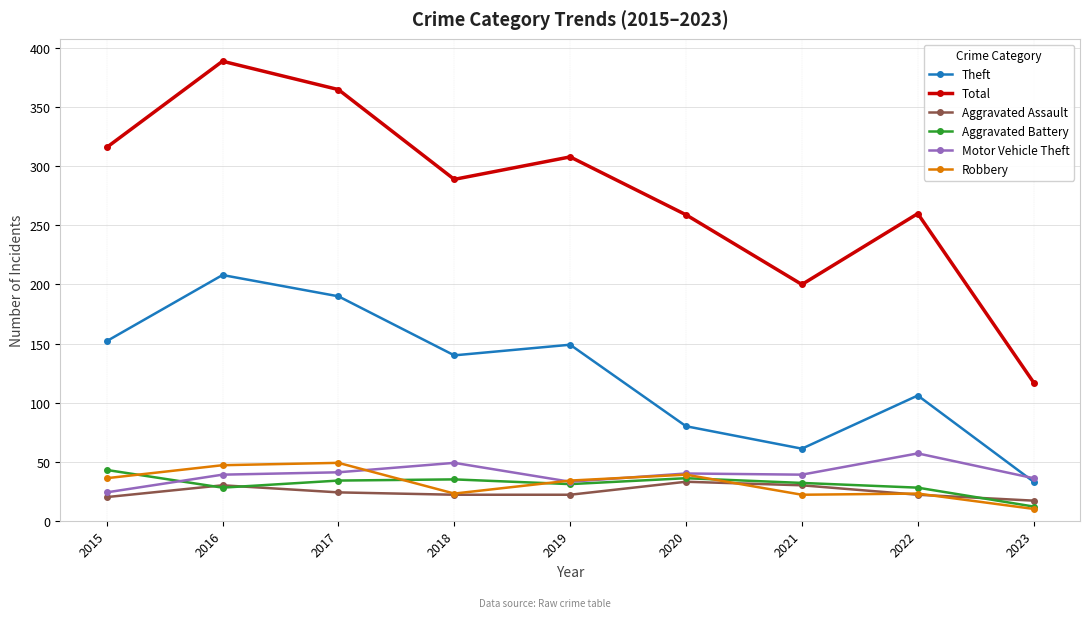

True or false: Aggravated Battery and Total cross at least once.

False